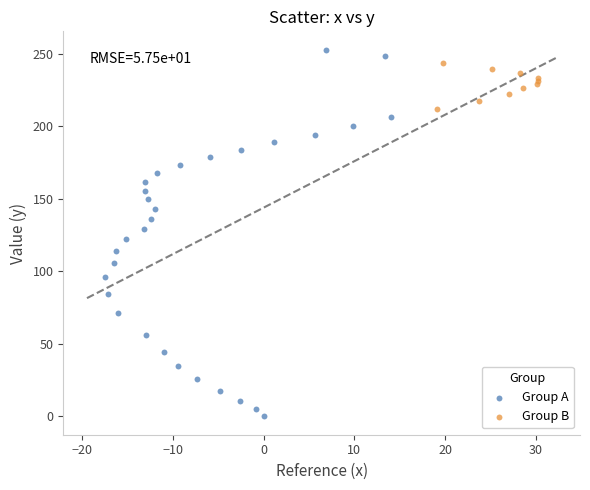

Which series has the widest spread of Y values?

Group A